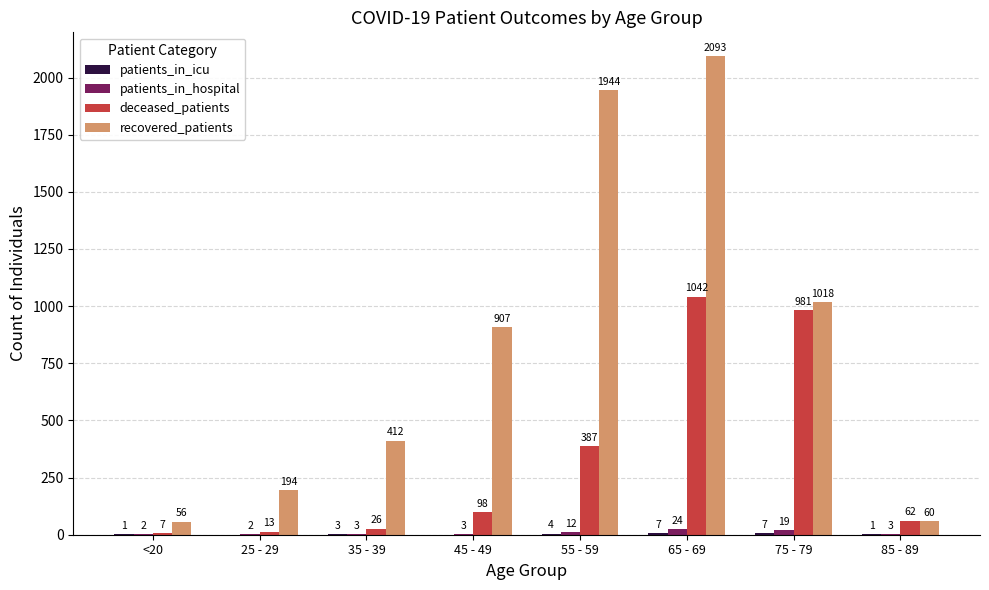

Count the number of categories in the chart.

8